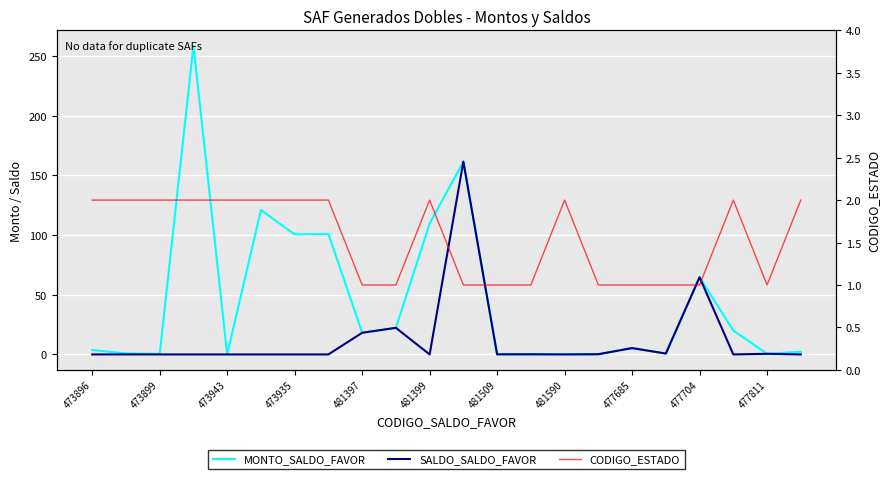

List the series in order of their peak value, lowest first.

CODIGO_ESTADO, SALDO_SALDO_FAVOR, MONTO_SALDO_FAVOR